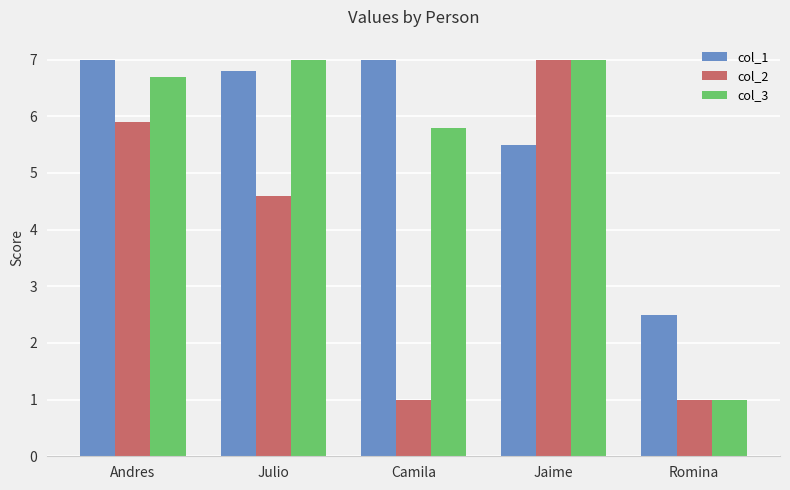

What are all the series names shown in the legend?

col_1, col_2, col_3